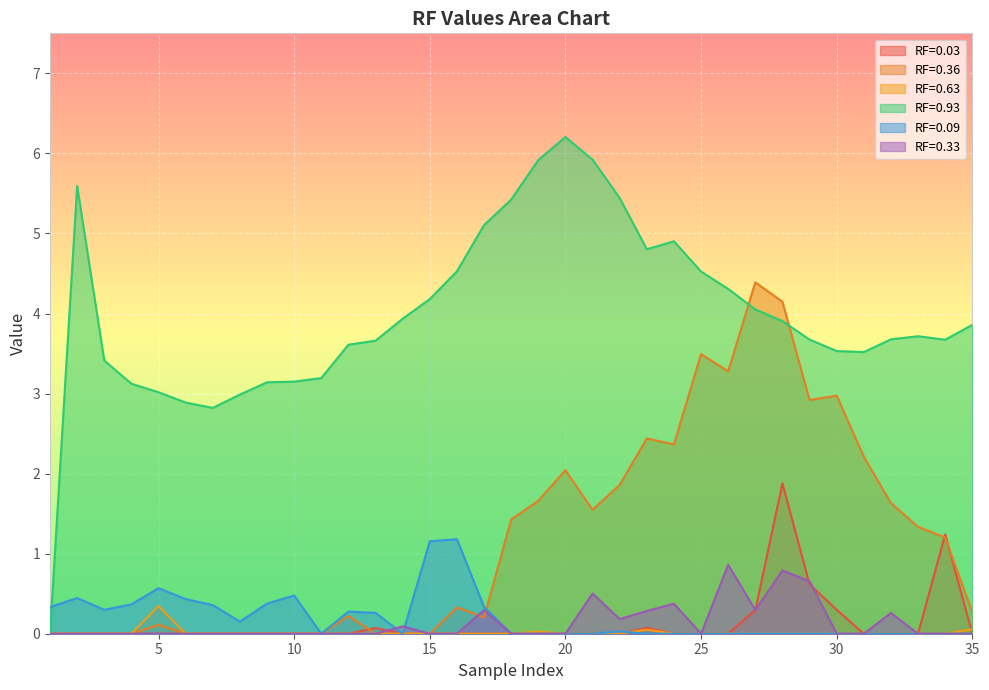

What is the sum of all RF=0.33 values?

4.6